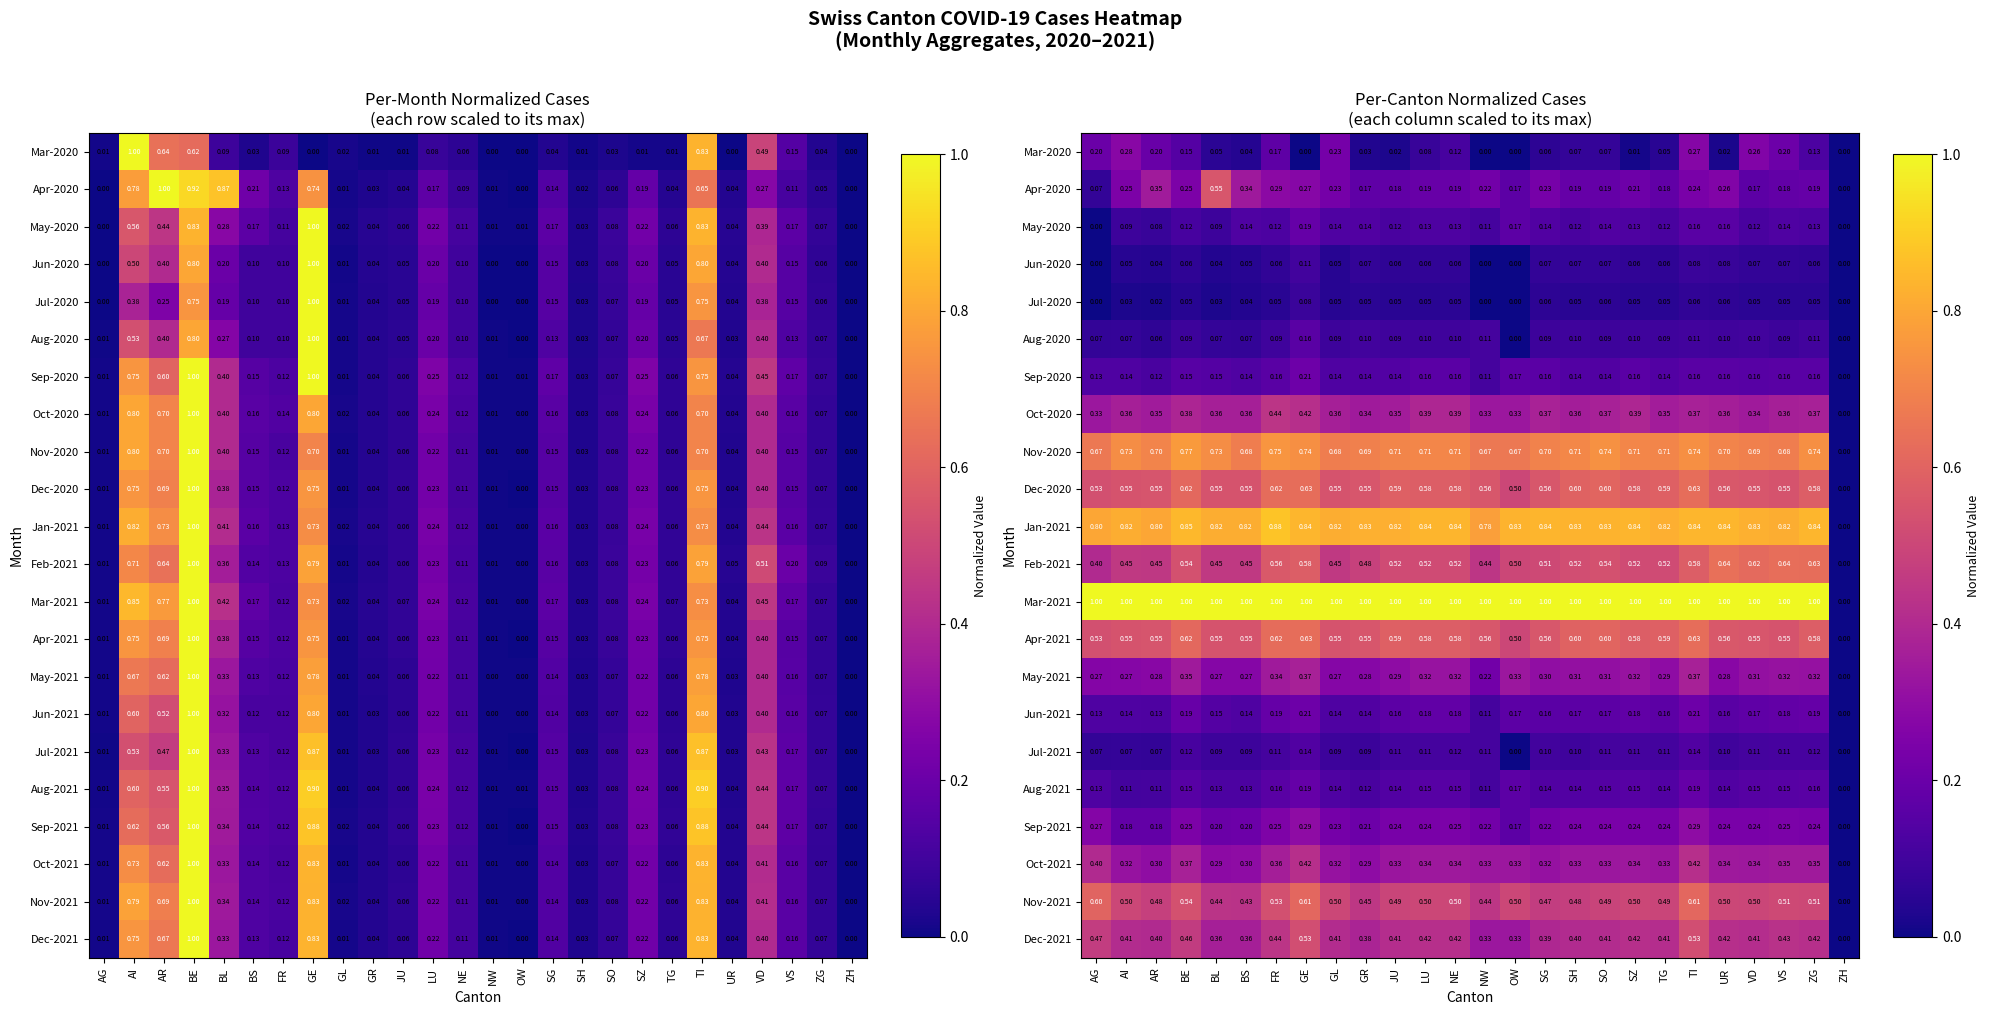

At which label does Dec-2021 reach its minimum?

ZH